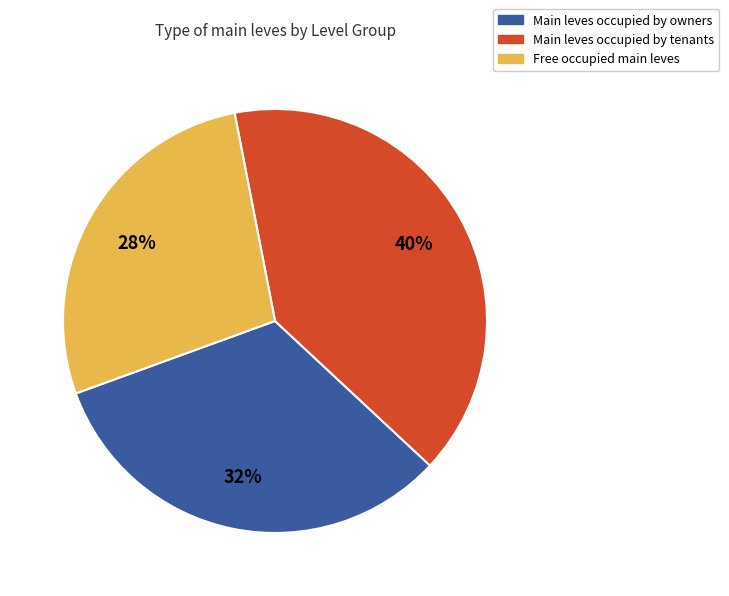

Does any single category account for the majority?

No